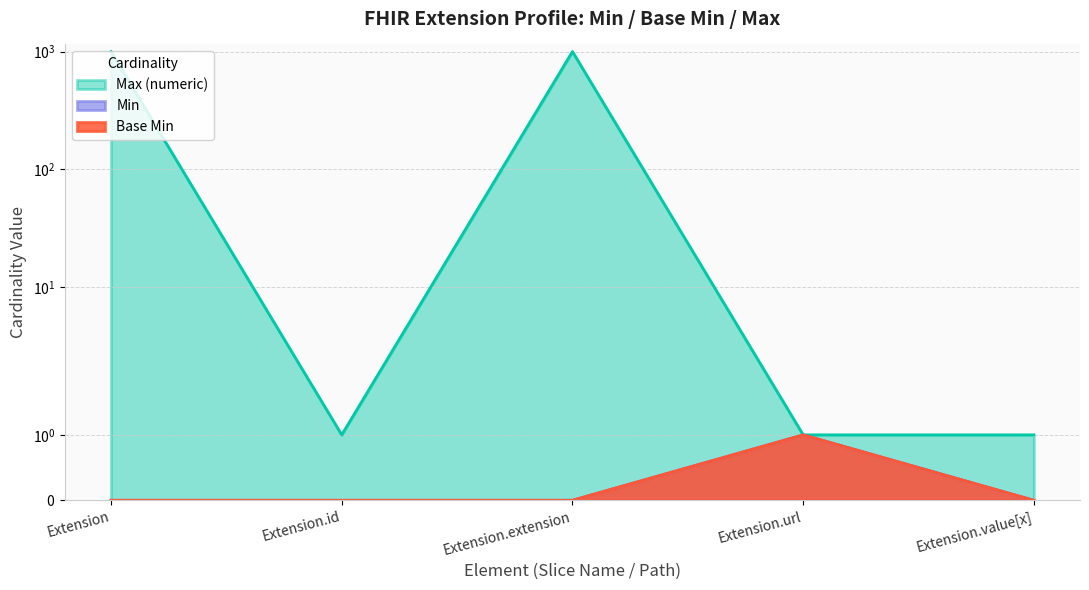

Reading left to right, extract all data points from this chart.

Base Min: 0	0	0	1	0
Min: 0	0	0	1	0
Max_numeric: 999	1	999	1	1